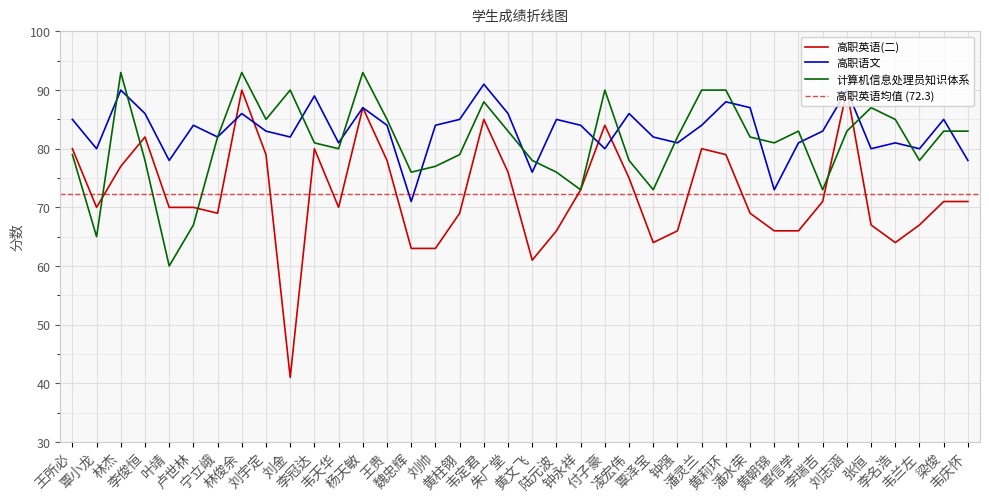

How many data points does each series have?

38